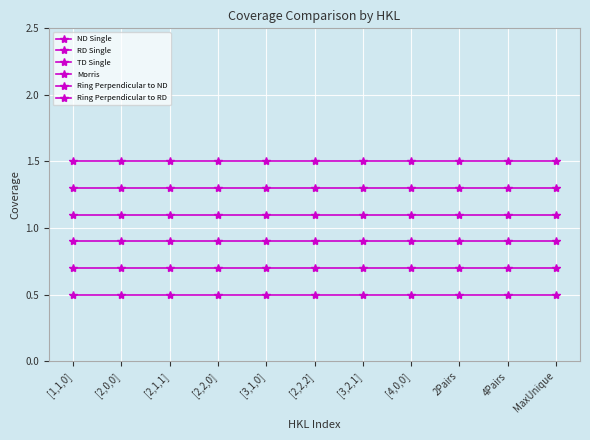

Does the chart have visible grid lines?

Yes